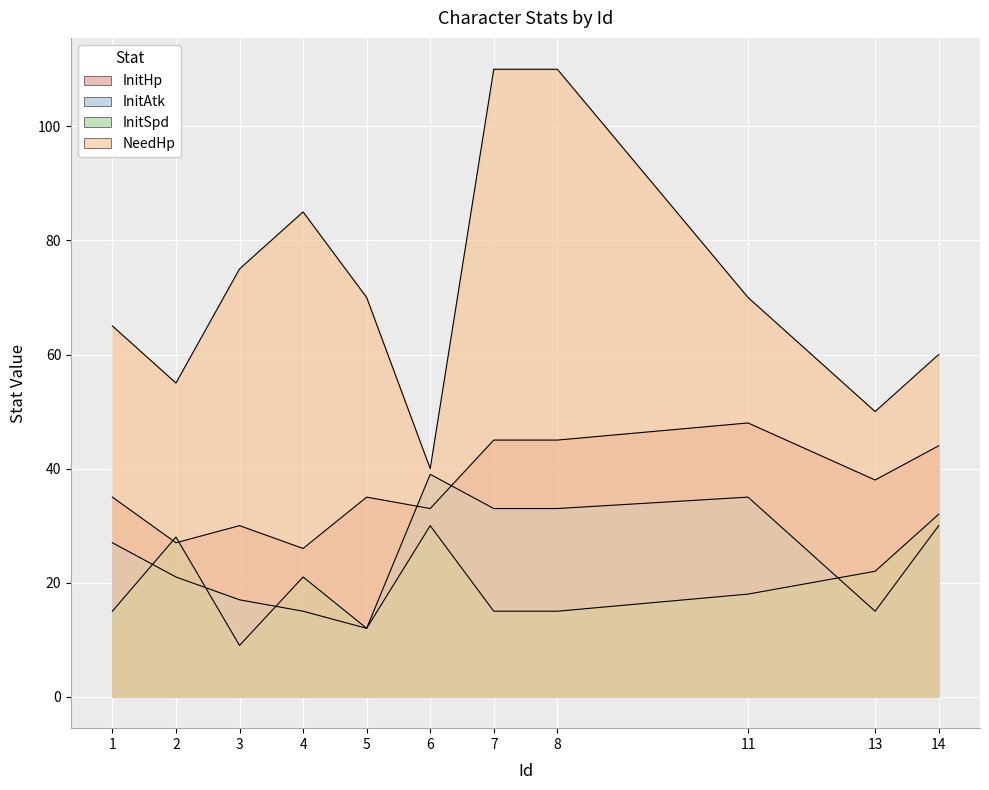

Reading left to right, what are all the values shown in this chart?

InitHp: 35	27	30	26	35	33	45	45	48	38	44
InitAtk: 27	21	17	15	12	39	33	33	35	15	30
InitSpd: 15	28	9	21	12	30	15	15	18	22	32
NeedHp: 65	55	75	85	70	40	110	110	70	50	60